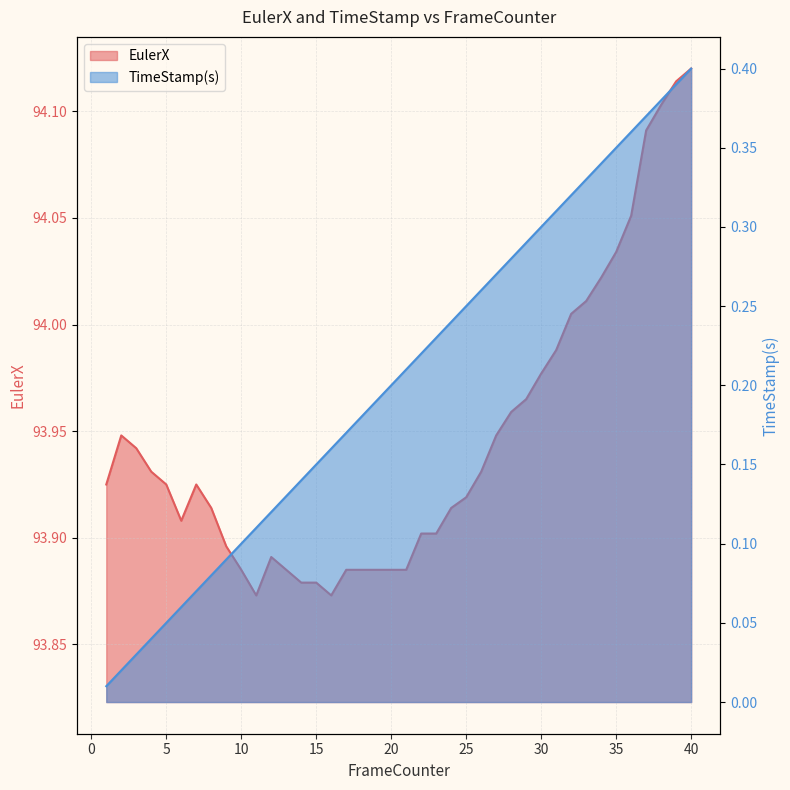

Which category has the lowest value in the EulerX series?

11